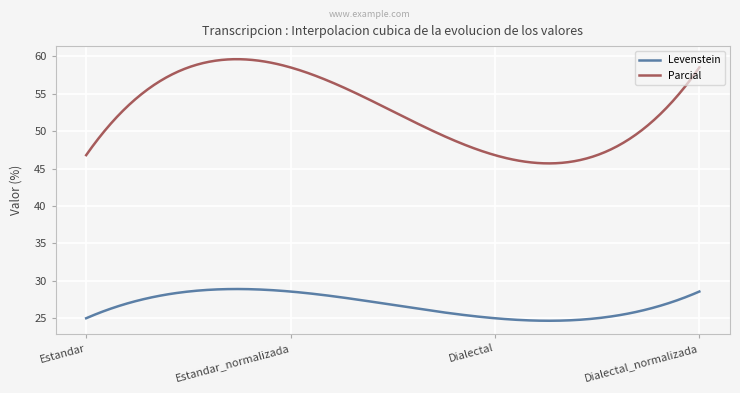

True or false: Parcial and Levenstein intersect in this chart.

False